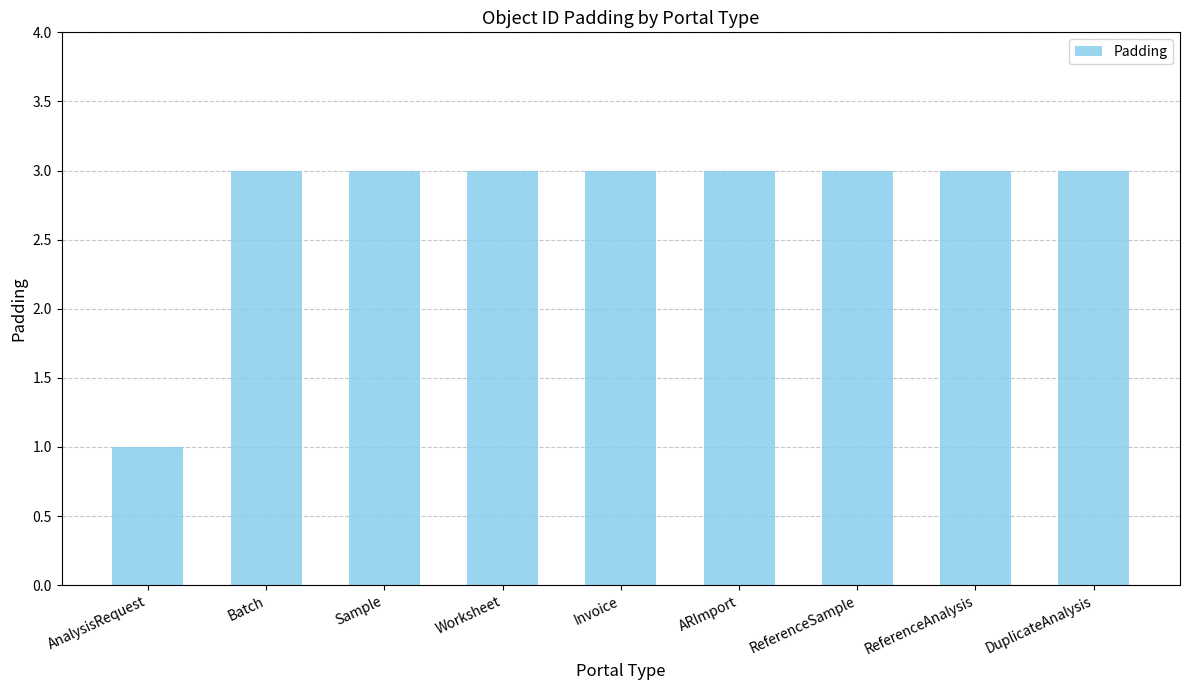

What is the ratio of the value at Sample to the value at DuplicateAnalysis?

1.0